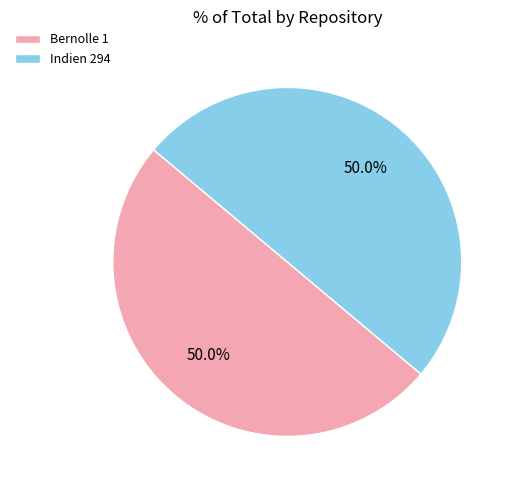

True or false: Bernolle 1 accounts for 50% of the total.

True